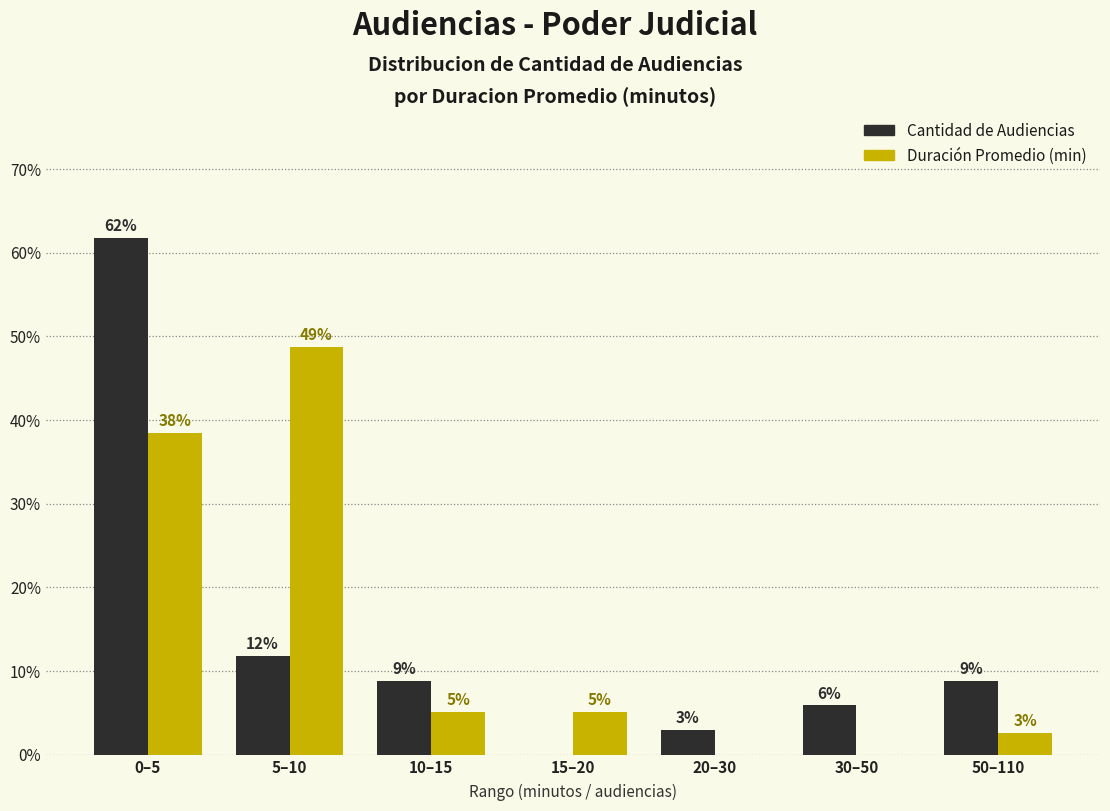

How many groups of bars are there?

7